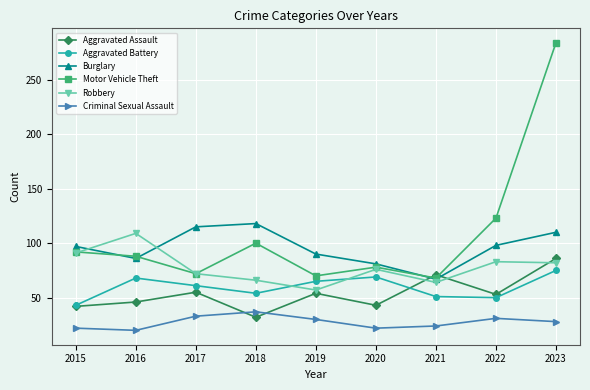

Does the chart have visible grid lines?

Yes